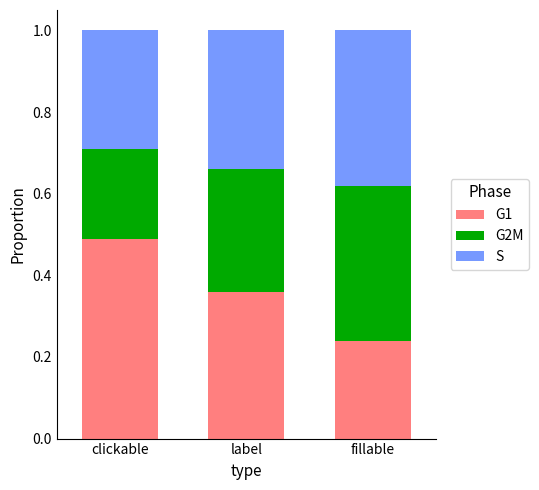

What is the total value across all series at label?

1.0